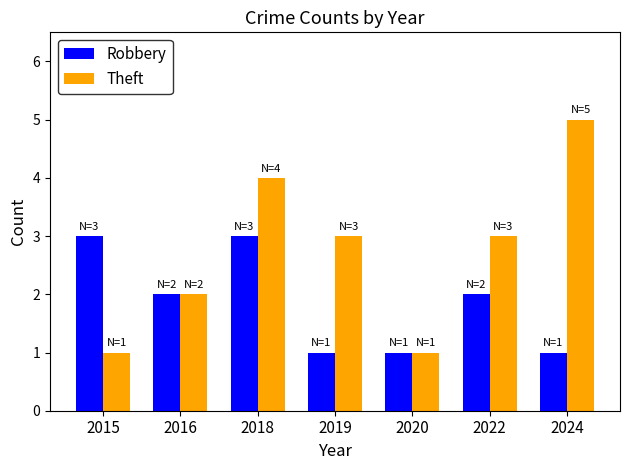

At 2018, list the series in order from largest to smallest.

Theft, Robbery